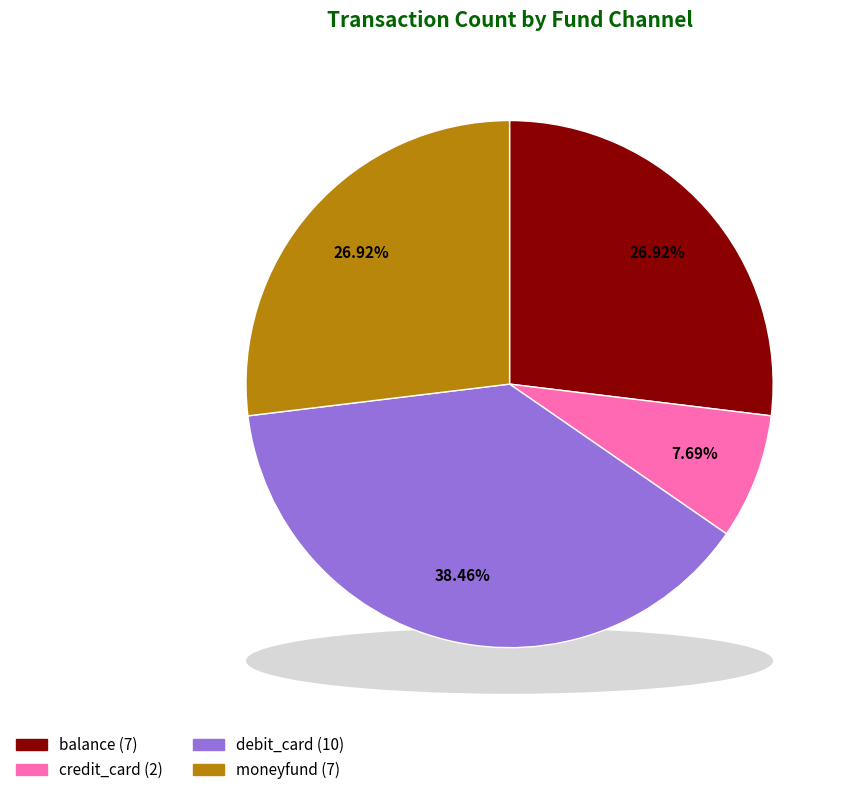

Is it true that debit_card is 53% of the pie?

False